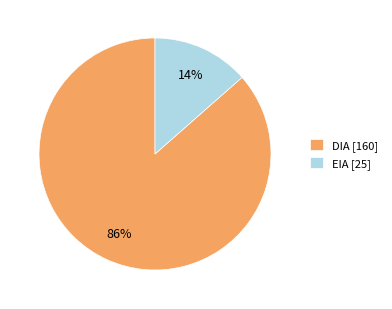

How many slices are in this pie chart?

2